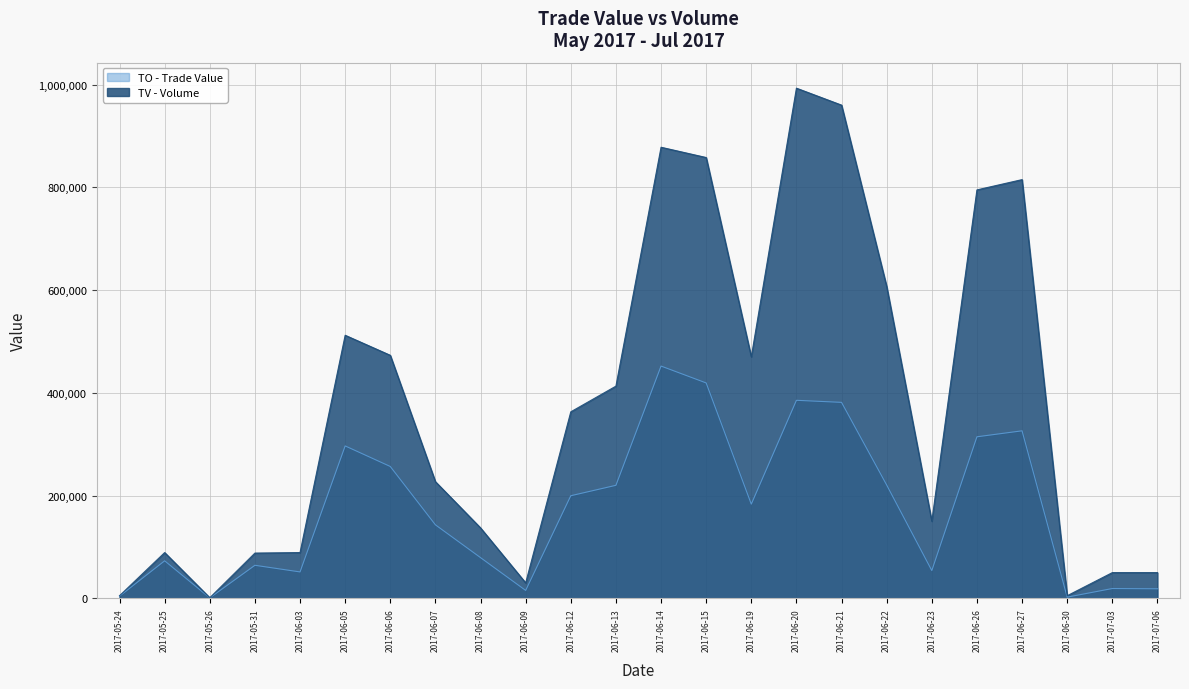

What is the spread (max minus min) of values at 2017-07-03?

31000